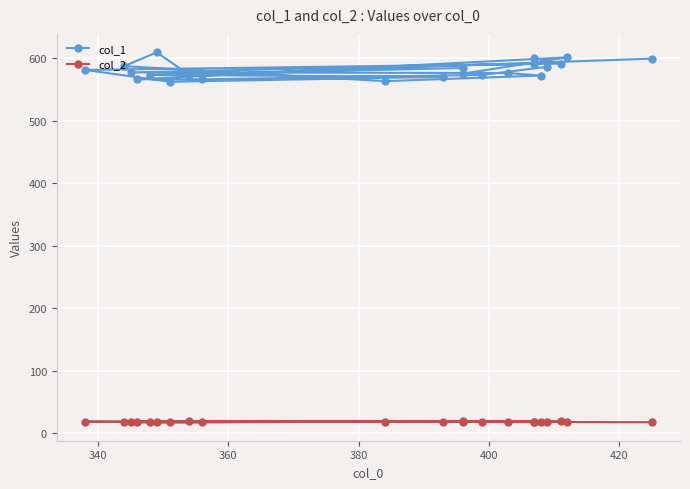

What is the maximum value for col_2?

20